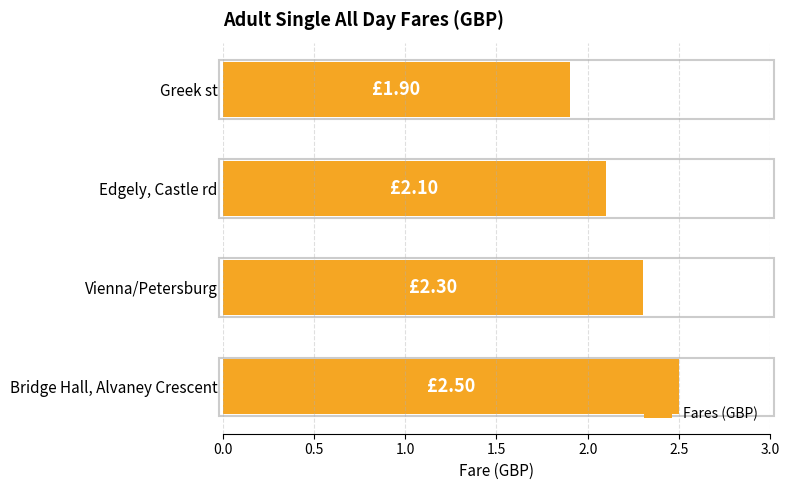

What is the smallest value displayed?

1.9